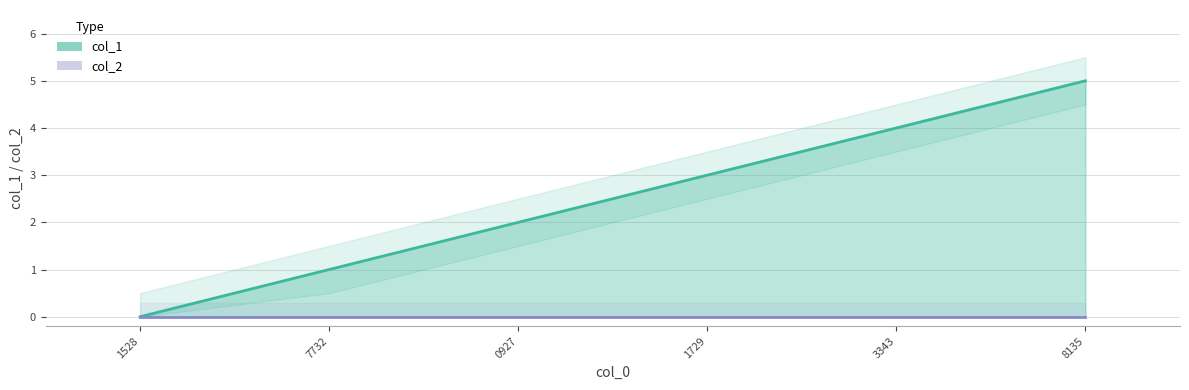

Reading right to left, transcribe all the data shown in this chart.

5	4	3	2	1	0